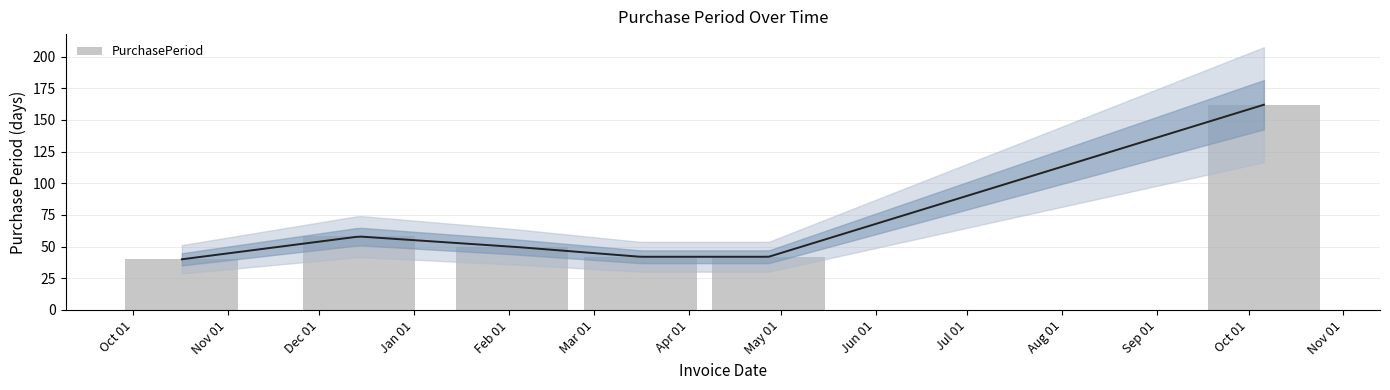

The chart shows a value of 256 at Oct 01. True or false?

False